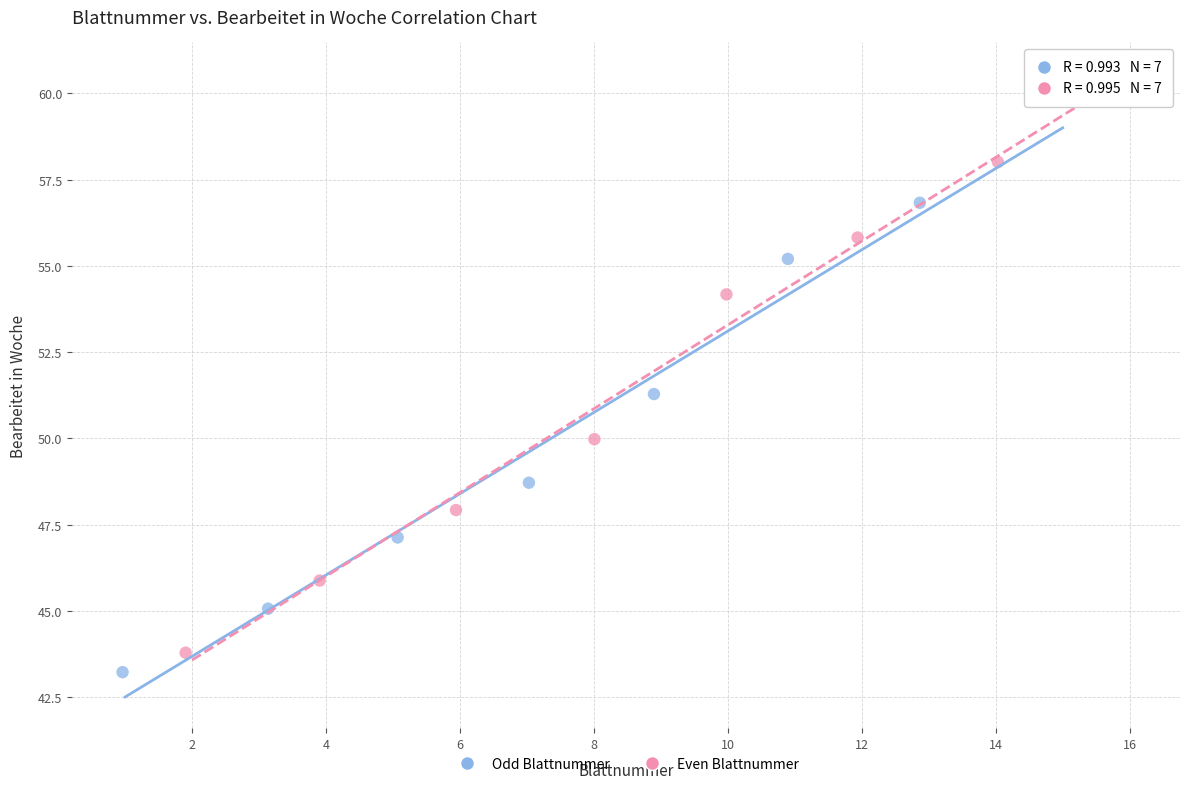

Which series has the widest spread of Y values?

Even Blattnummer